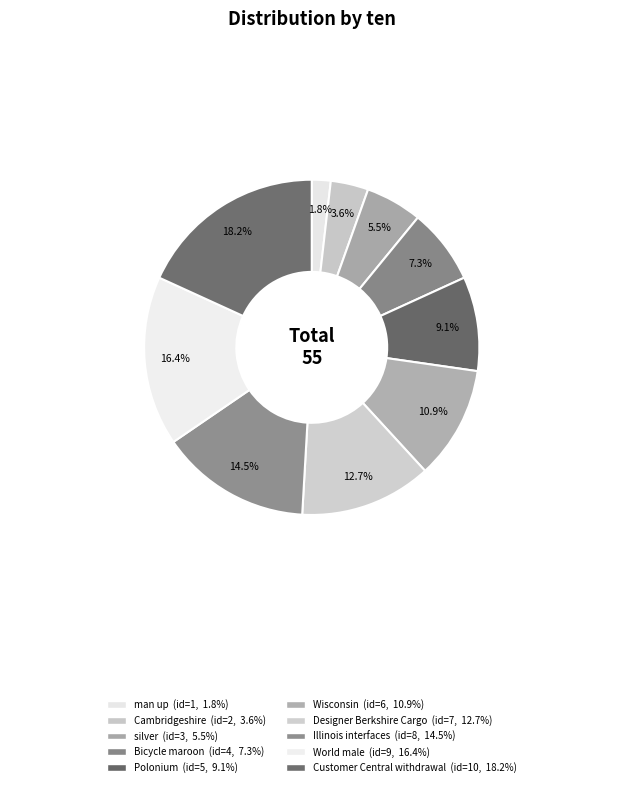

How many slices are in this pie chart?

10